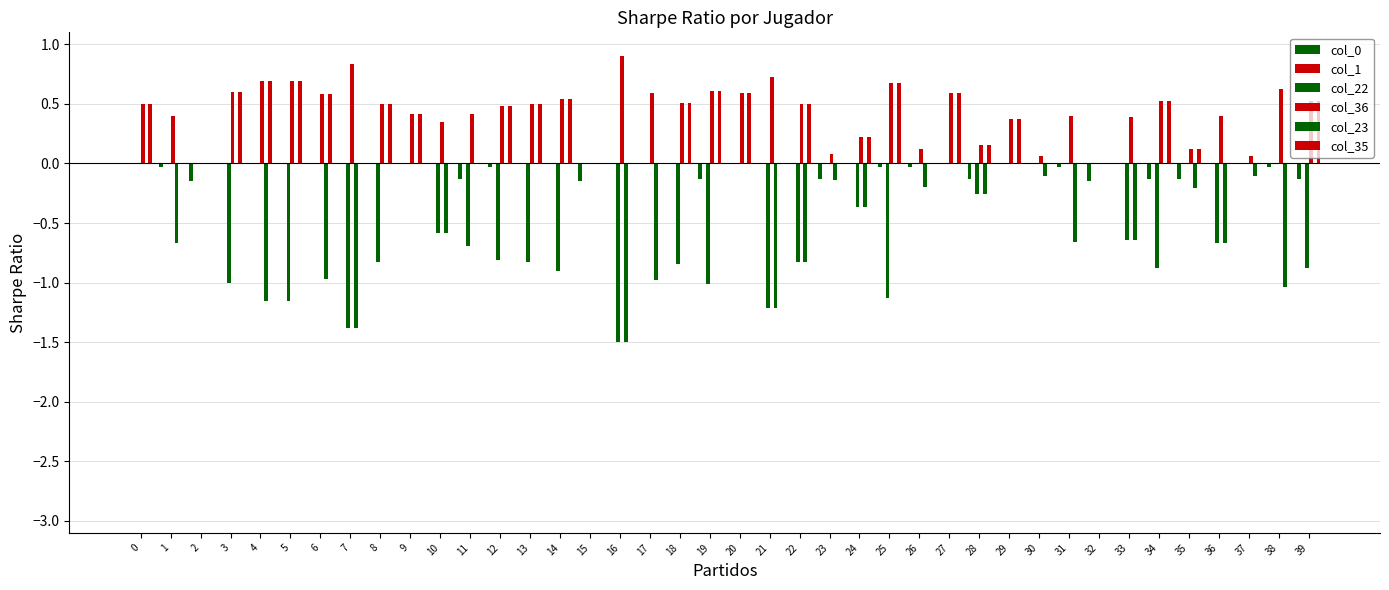

At 37, list the series in order from largest to smallest.

col_36, col_1, col_22, col_35, col_0, col_23